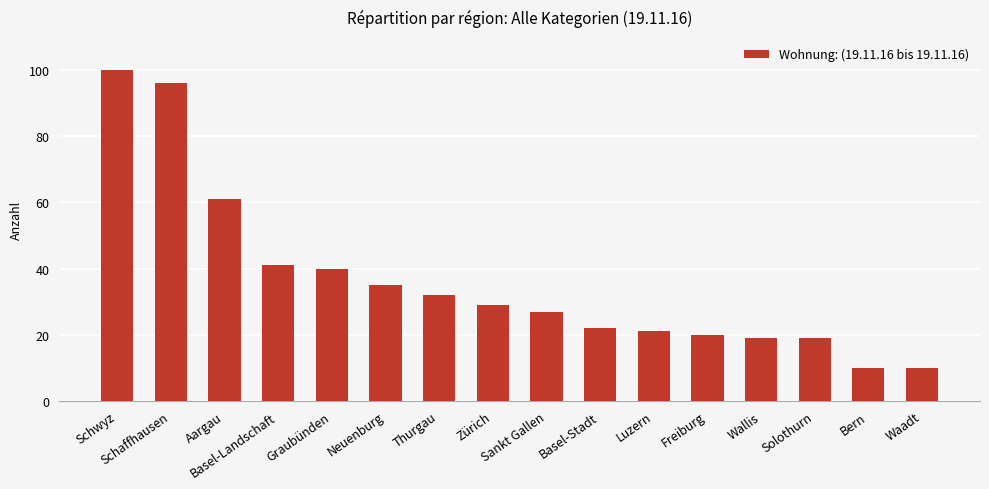

Count the number of categories in the chart.

16